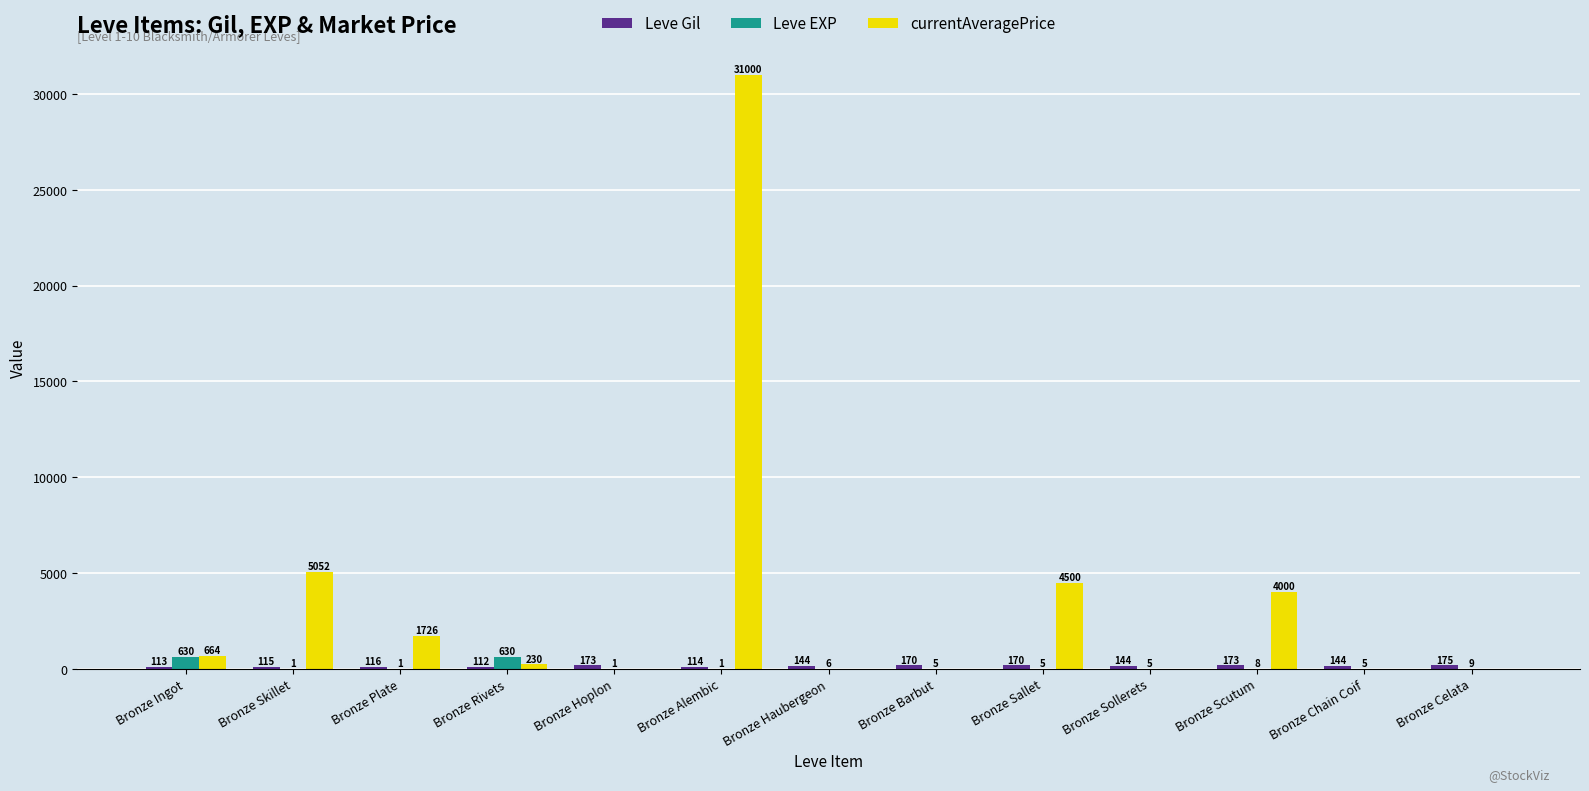

Which series has the largest range (max minus min)?

currentAveragePrice